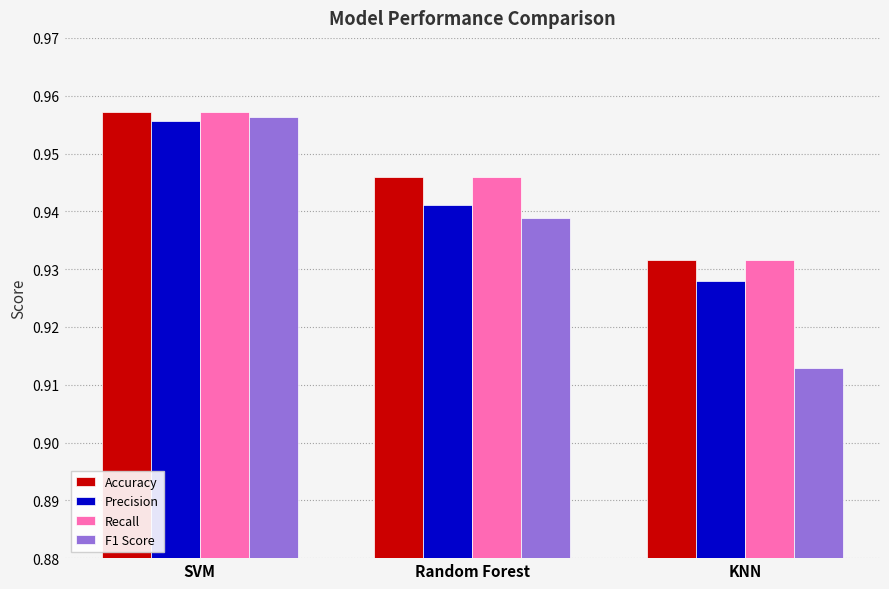

List the labels in order of Recall value, largest first.

SVM, Random Forest, KNN